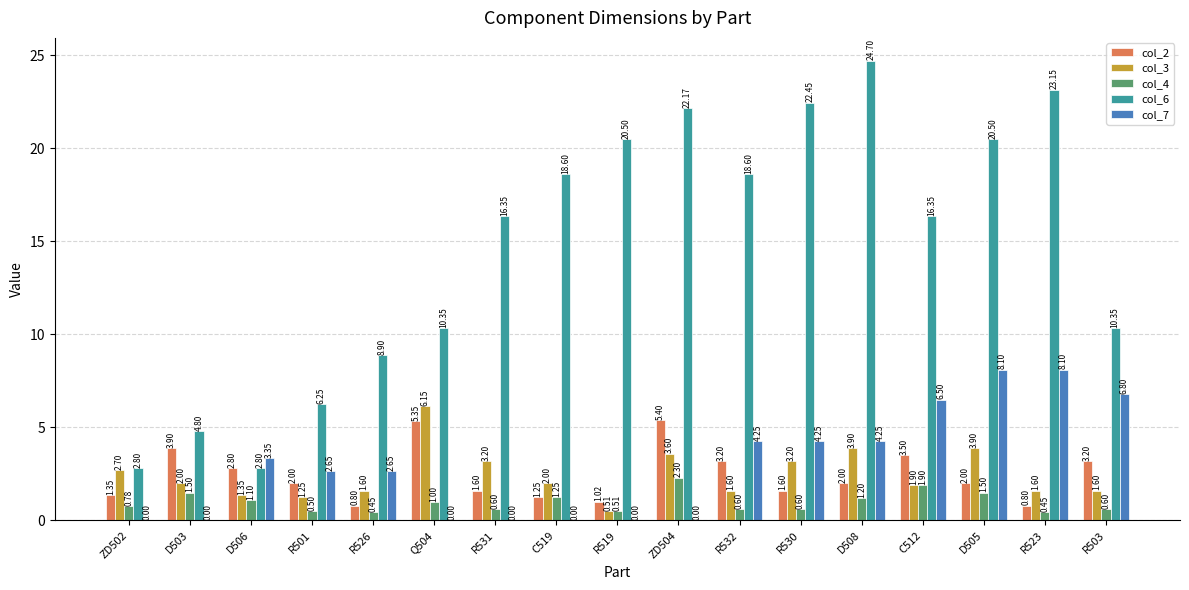

True or false: col_2 has a value of 1.2 at C519.

True